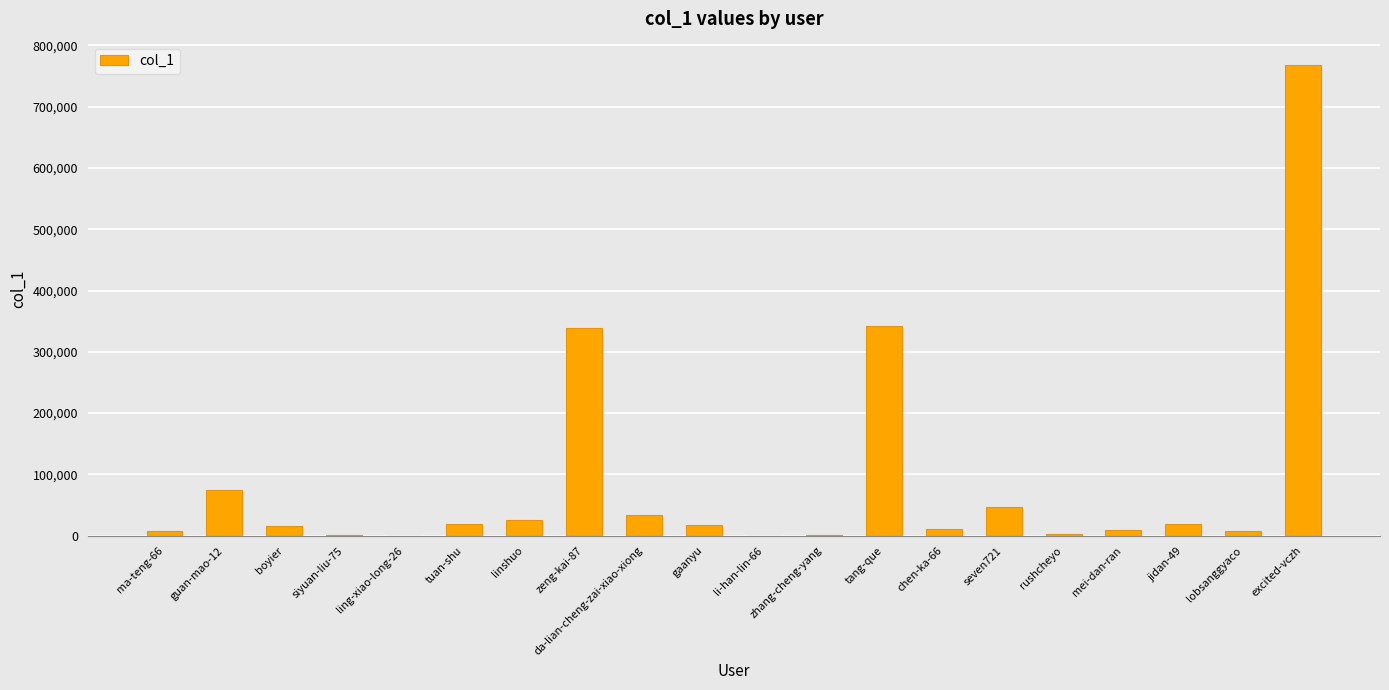

What is the greatest value displayed?

767517